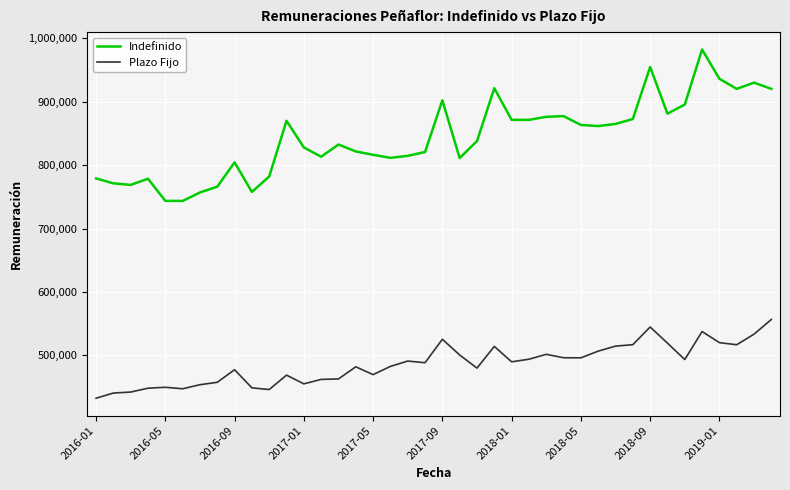

Which series has the widest spread of values?

Indefinido